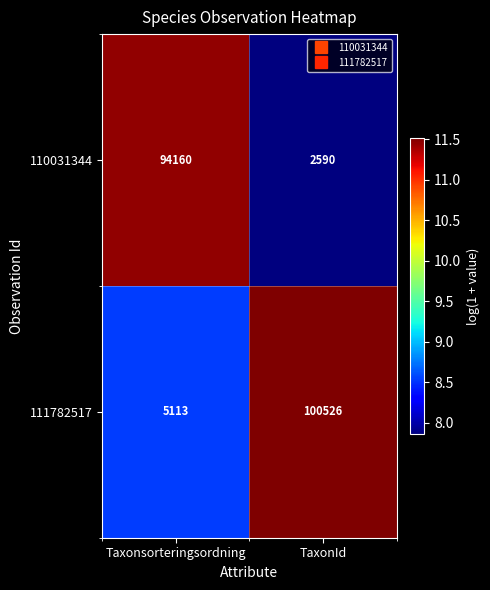

What is the greatest value displayed?

100526